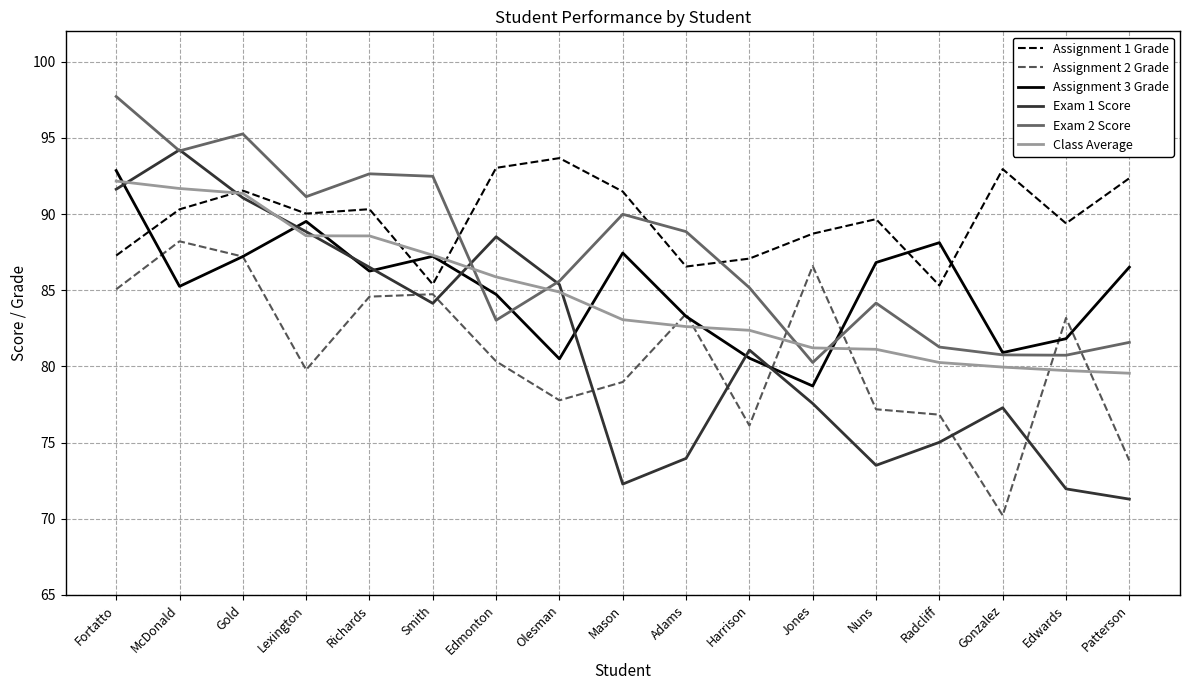

What is the greatest value displayed?

97.7